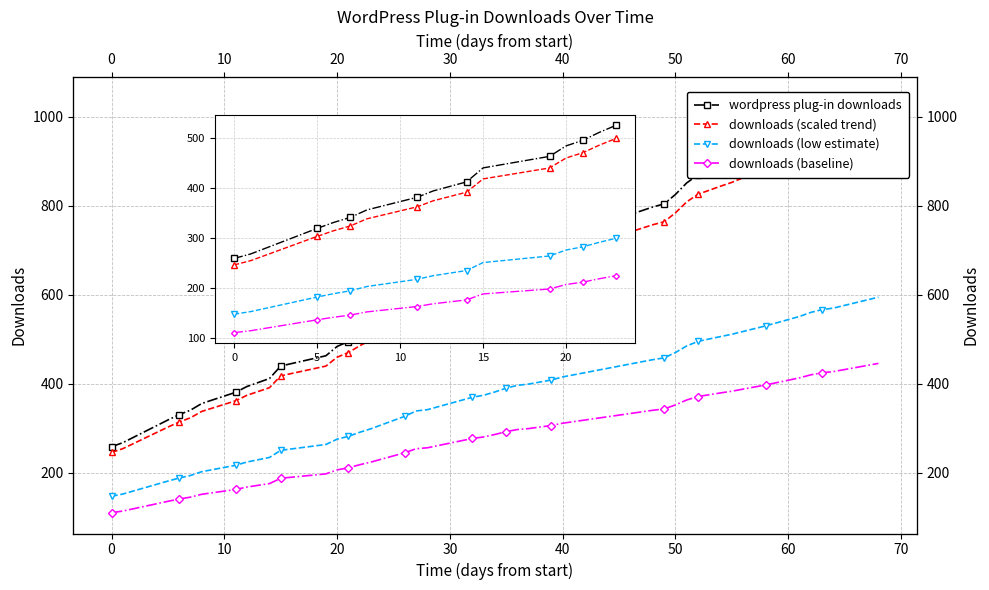

What is the lowest value of the downloads (baseline) series?

110.7